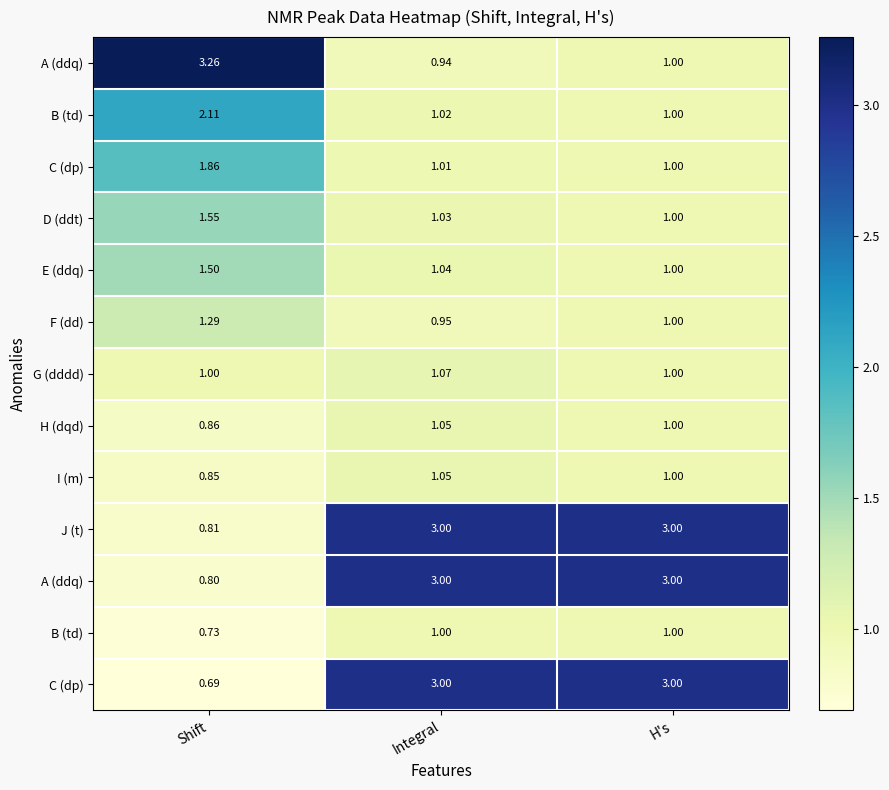

What is the maximum value shown in the chart?

3.3